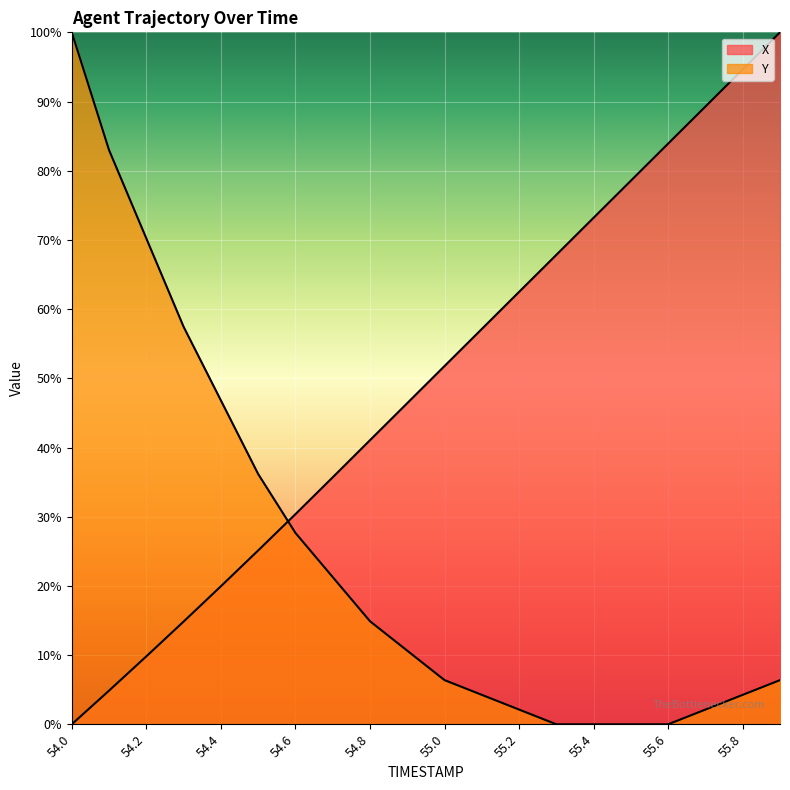

After their last crossing, which series has the higher values: Y or X?

X